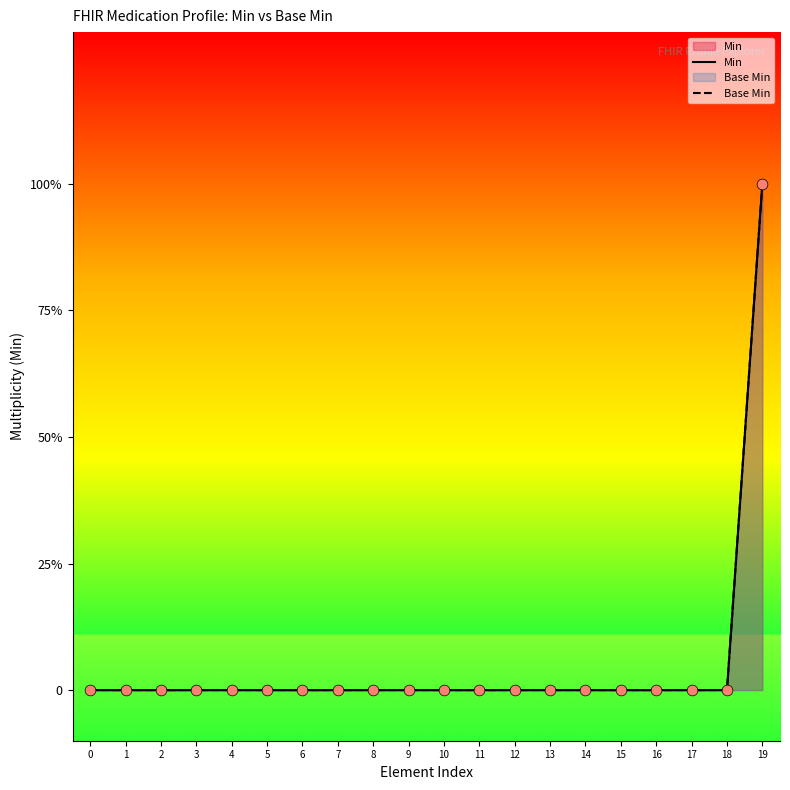

Is the value of Base Min at 6 greater than the value of Min at 18?

No